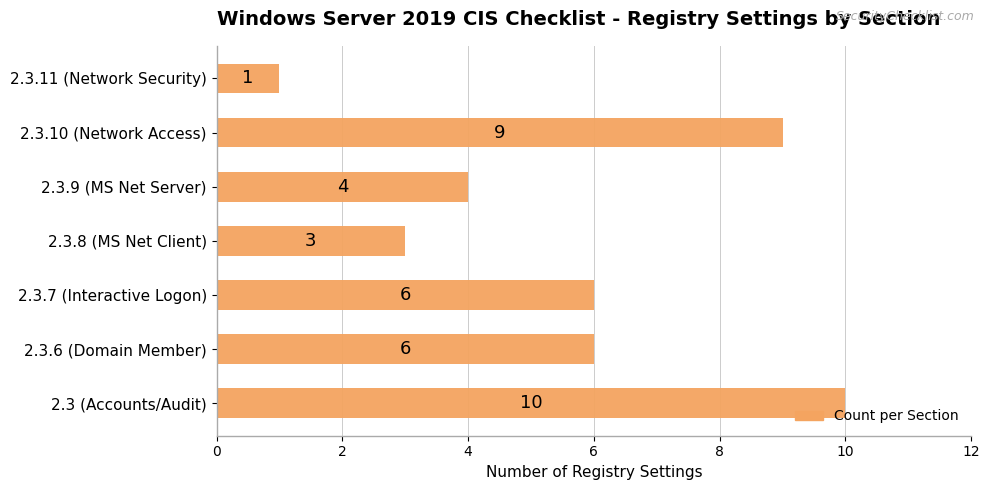

Reading top to bottom, list all the values displayed in this chart.

1	9	4	3	6	6	10